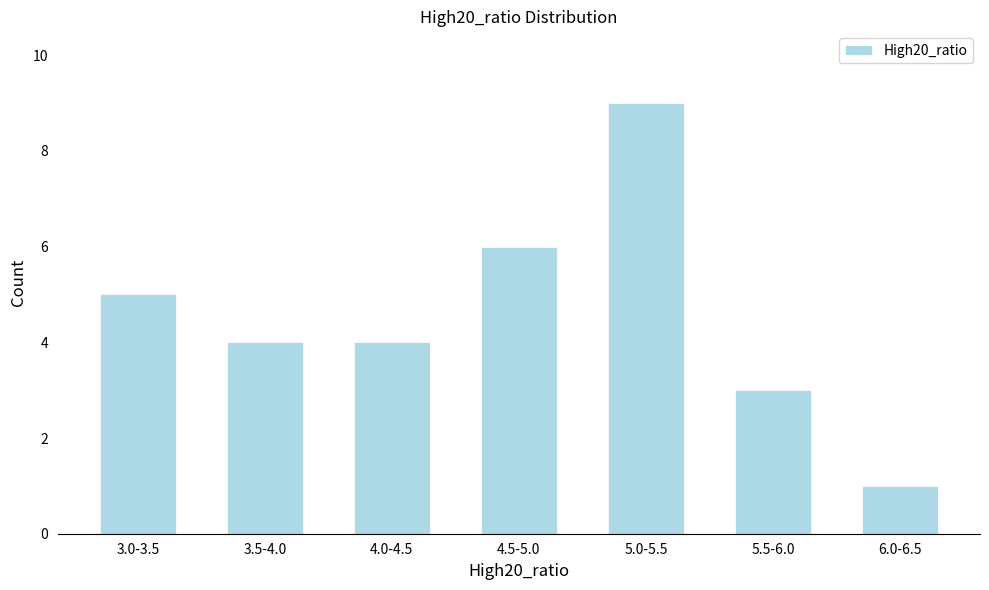

Reading left to right, transcribe all the data shown in this chart.

5	4	4	6	9	3	1